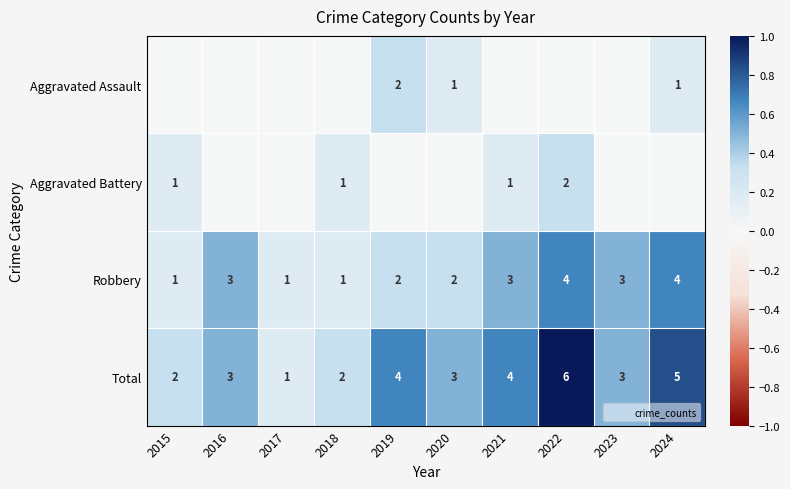

Is the value of Aggravated Battery at 2024 greater than the value of Aggravated Assault at 2023?

No